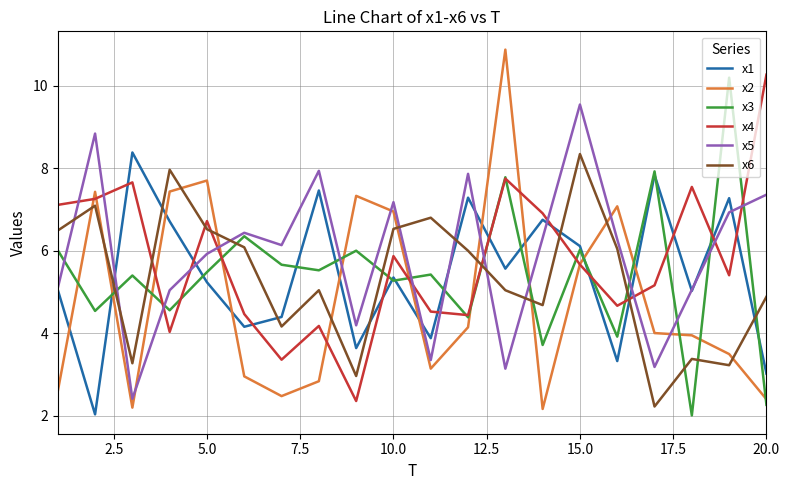

After their last crossing, which series has the higher values: x1 or x6?

x6